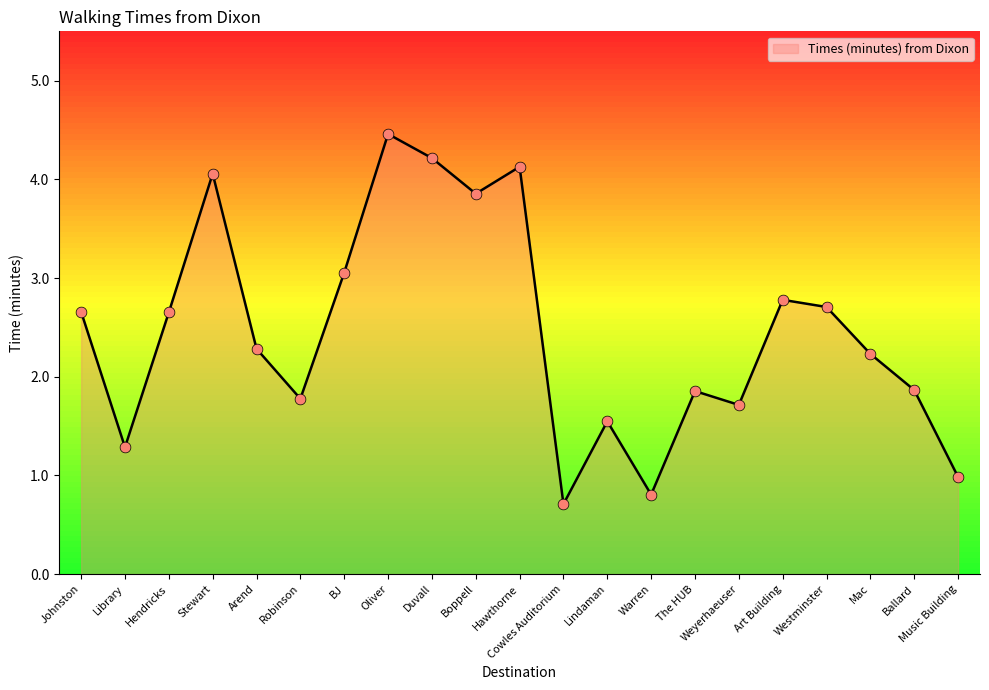

What is the change in value from Art Building to Mac?

-0.5